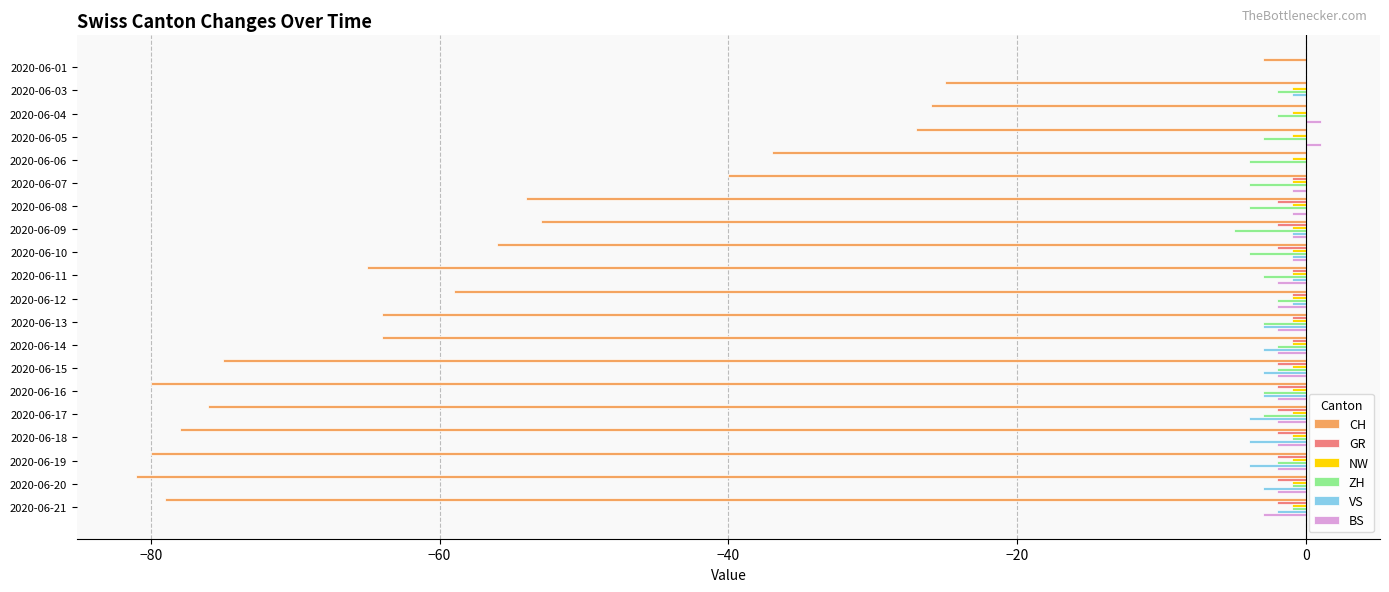

Count the number of data series in this chart.

6